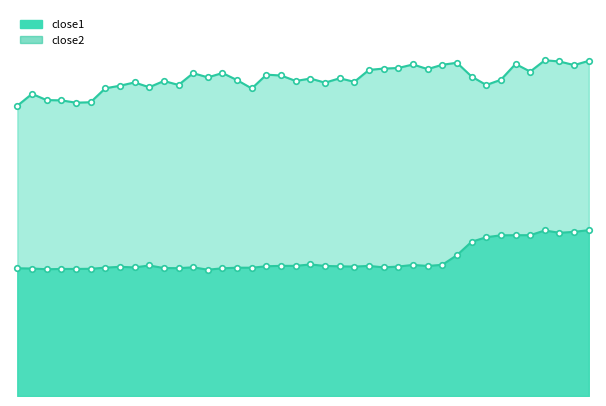

What is the highest value of the close1_line series?

67.5